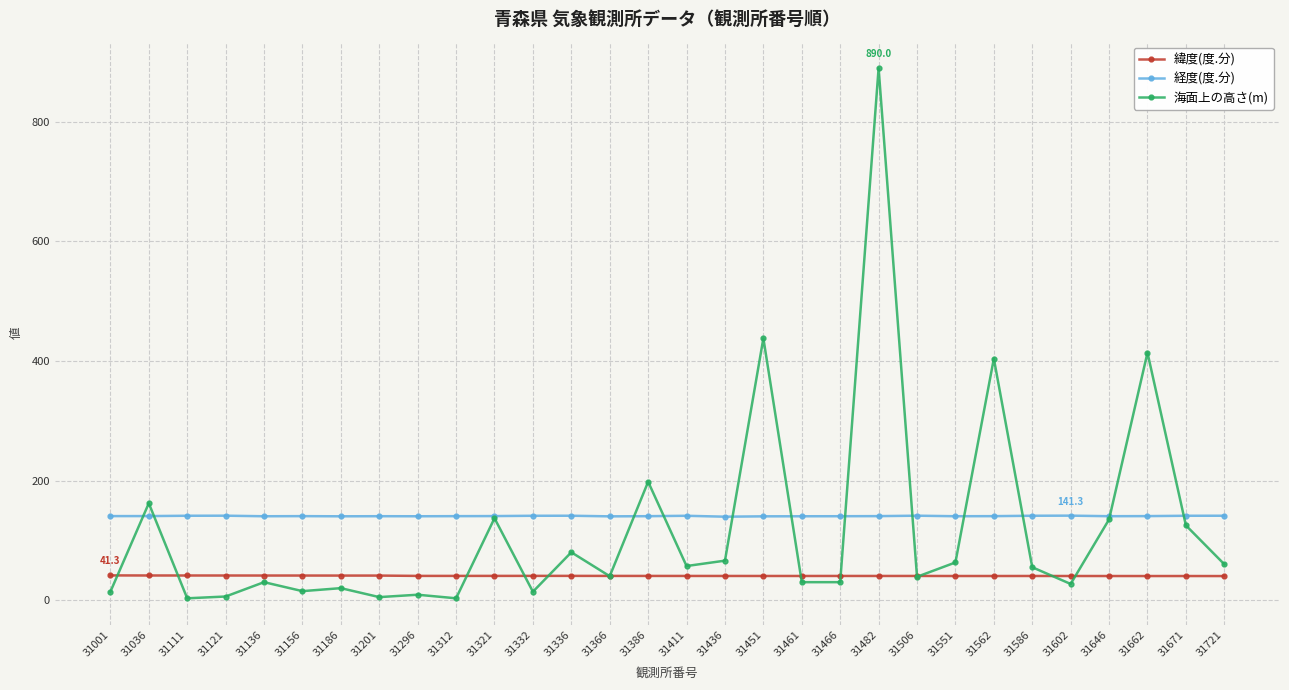

How many categories are shown in the chart?

30